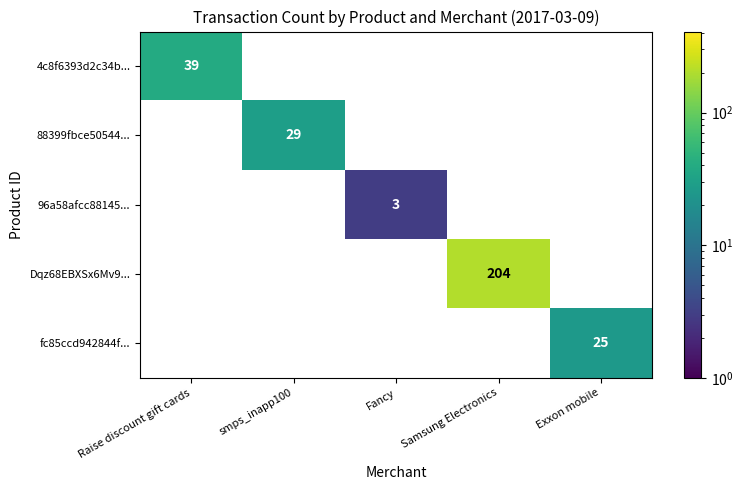

What is the difference between the fc85ccd942844f... values at Exxon mobile and Raise discount gift cards?

25